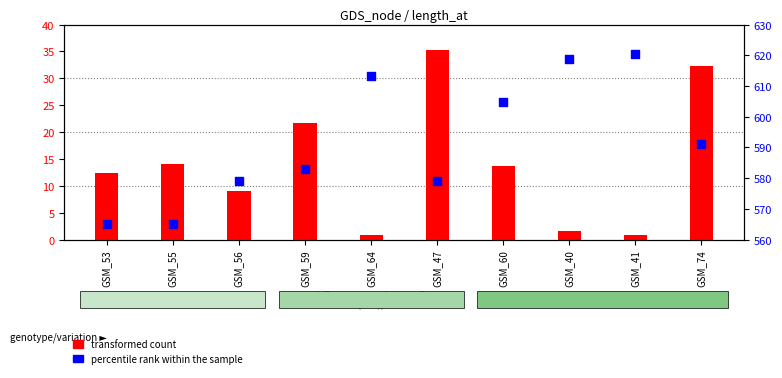

What is the total value across all series at GSM_41?

621.3